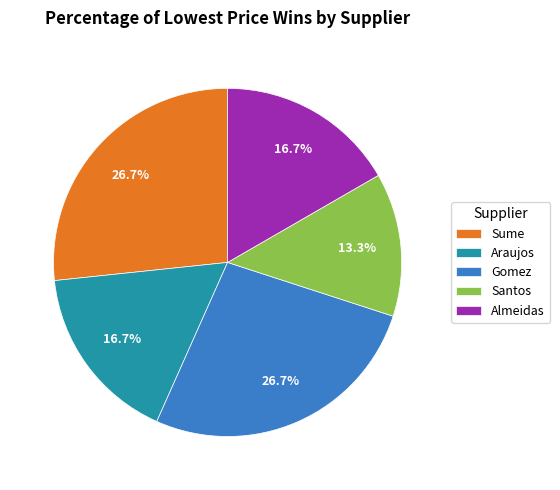

Approximately how many times larger is the value at Almeidas compared to Araujos?

1.0